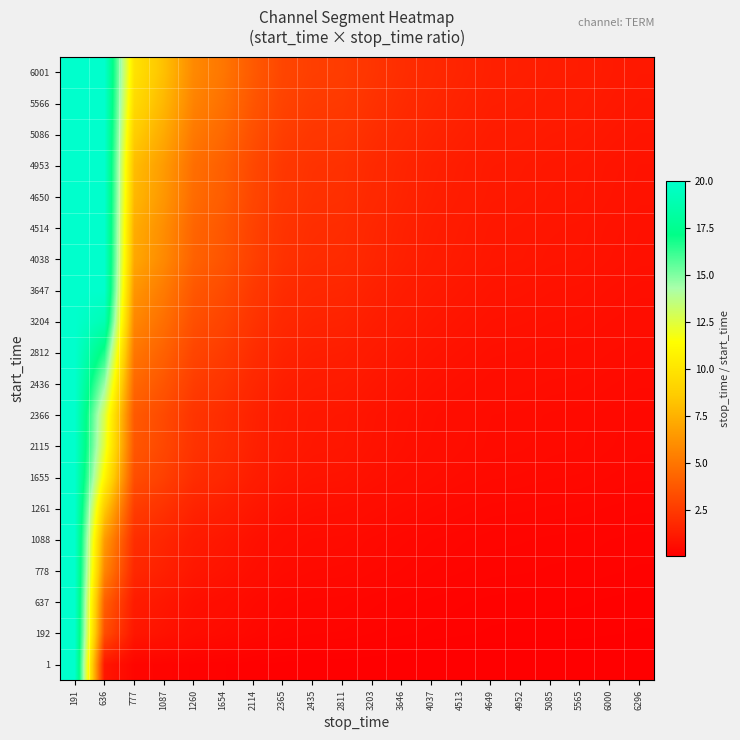

Which has a higher value, 4037 or 5085?

4037